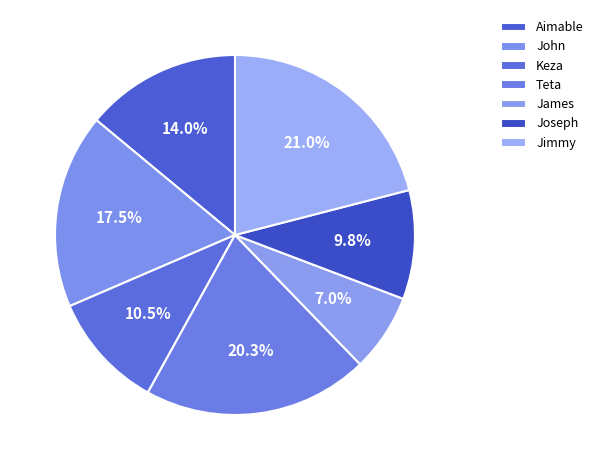

How many slices are in this pie chart?

7